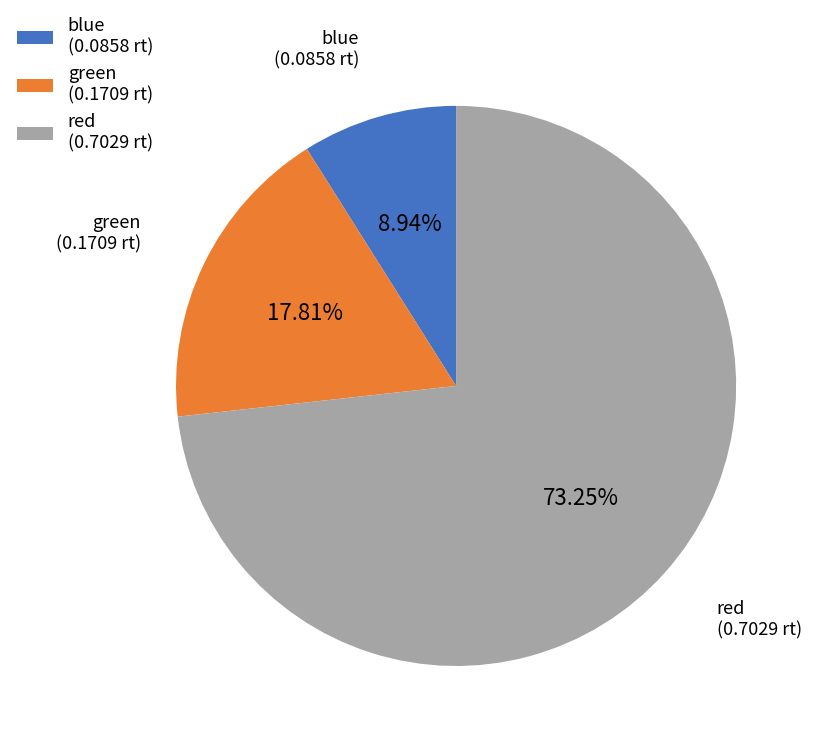

To the nearest percent, what portion does blue represent?

9%